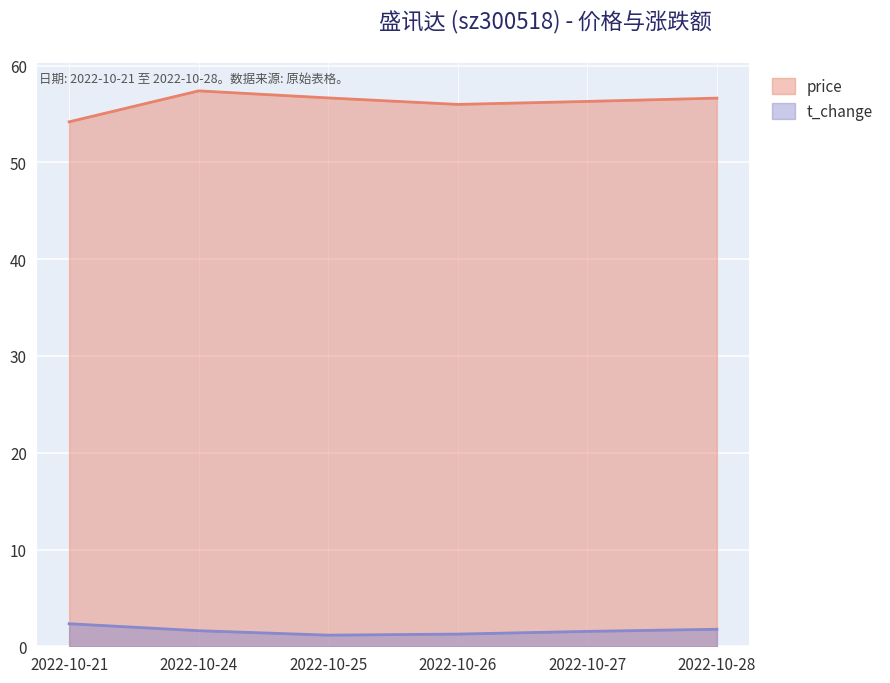

Does the chart display data point markers on the line(s)?

No